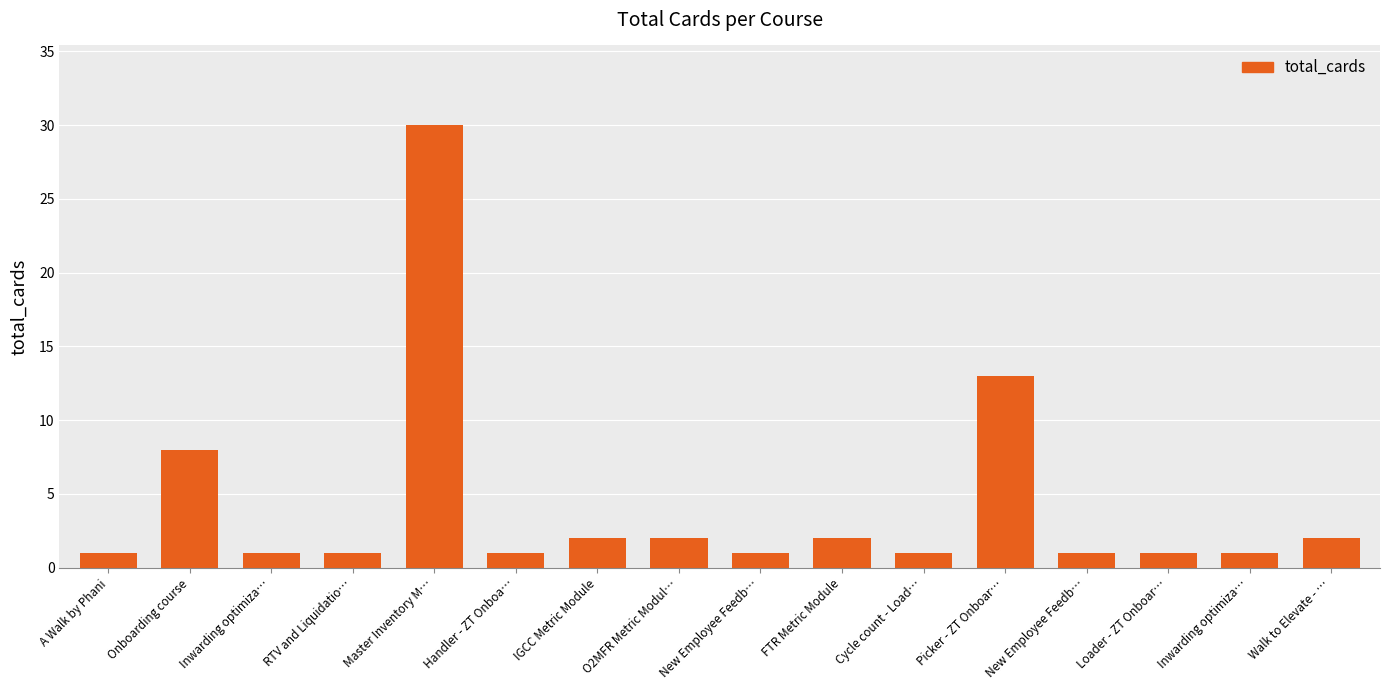

Reading left to right, list all the values displayed in this chart.

1	8	1	1	30	1	2	2	1	2	1	13	1	1	1	2